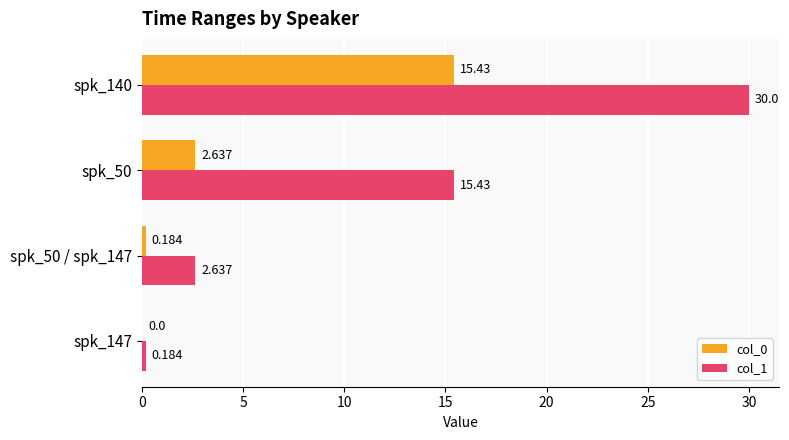

What is the difference between the maximum and second lowest values in the col_1 series?

27.4